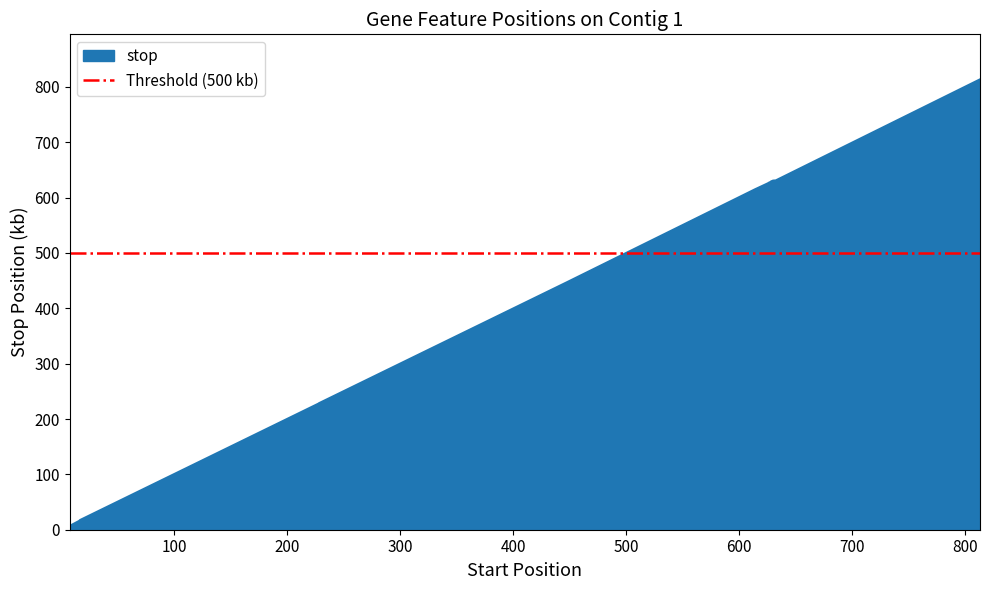

What is the change in value from 16422 to 629696?

+612.4